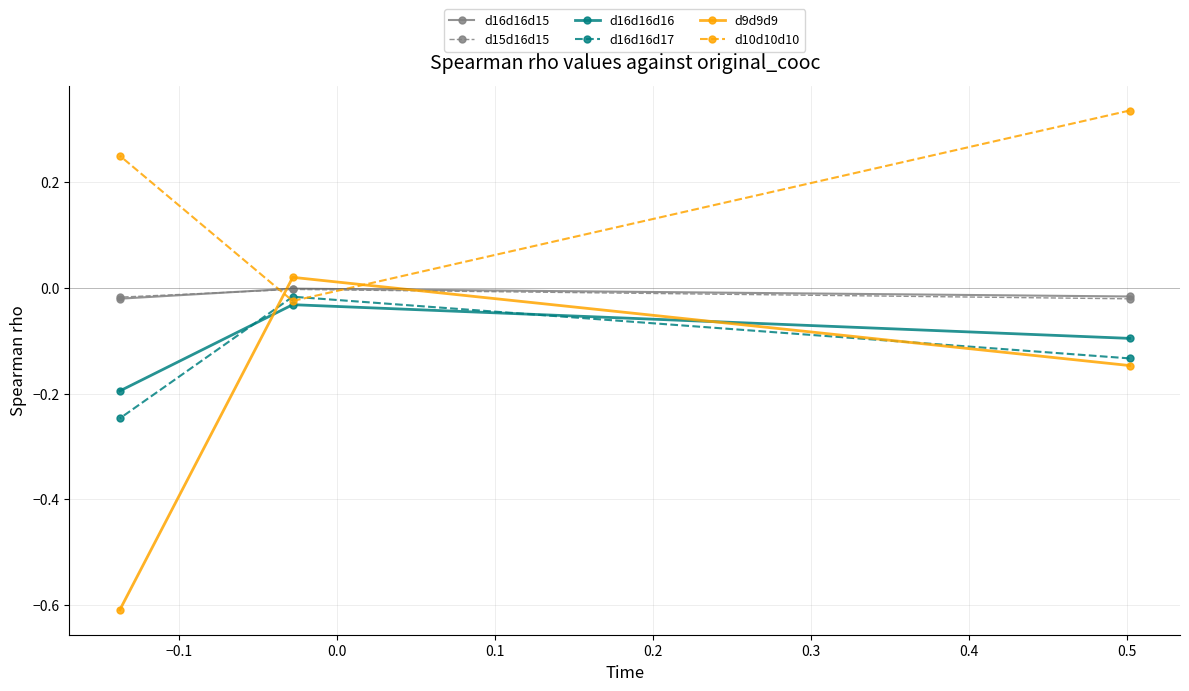

What is the minimum value shown in the chart?

-0.6